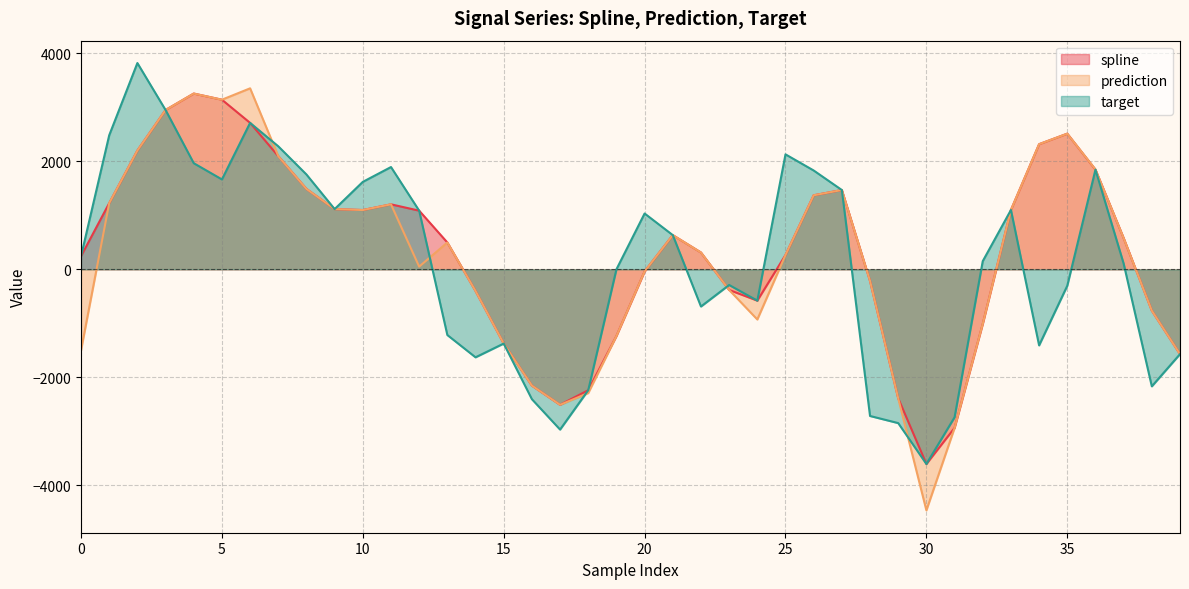

Where is the first local minimum for spline?

10